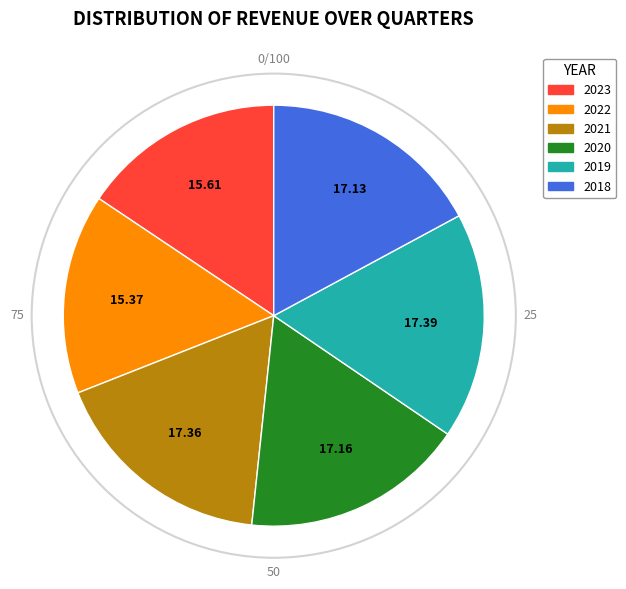

Does any single category account for the majority?

No